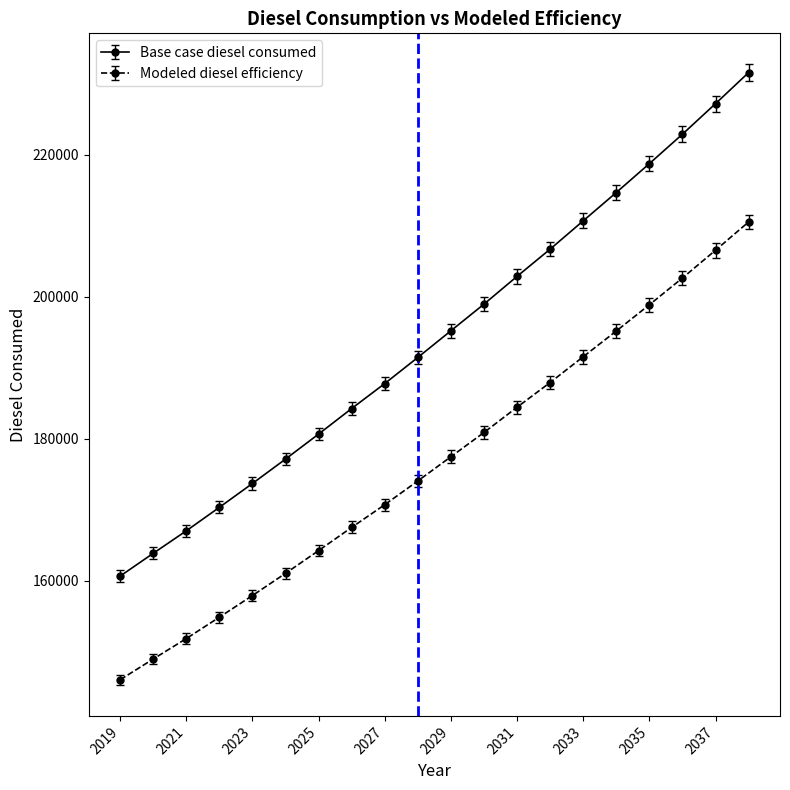

What is the value of the Base case diesel consumed point at the 12th from the left?

198945.7